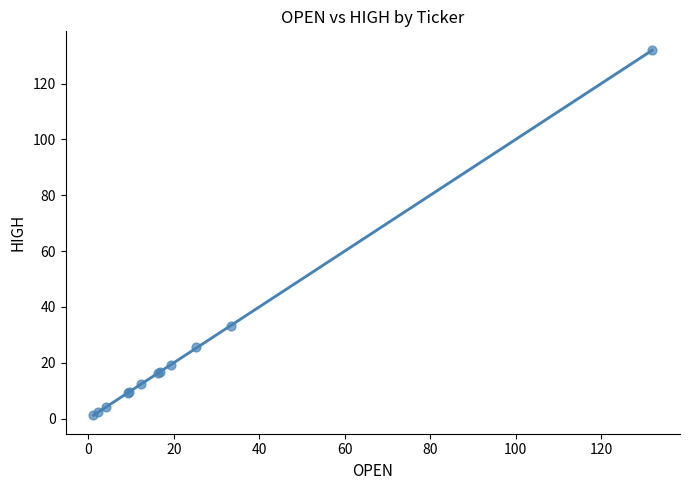

What Y value in the scatter plot is closest to 66?

33.3